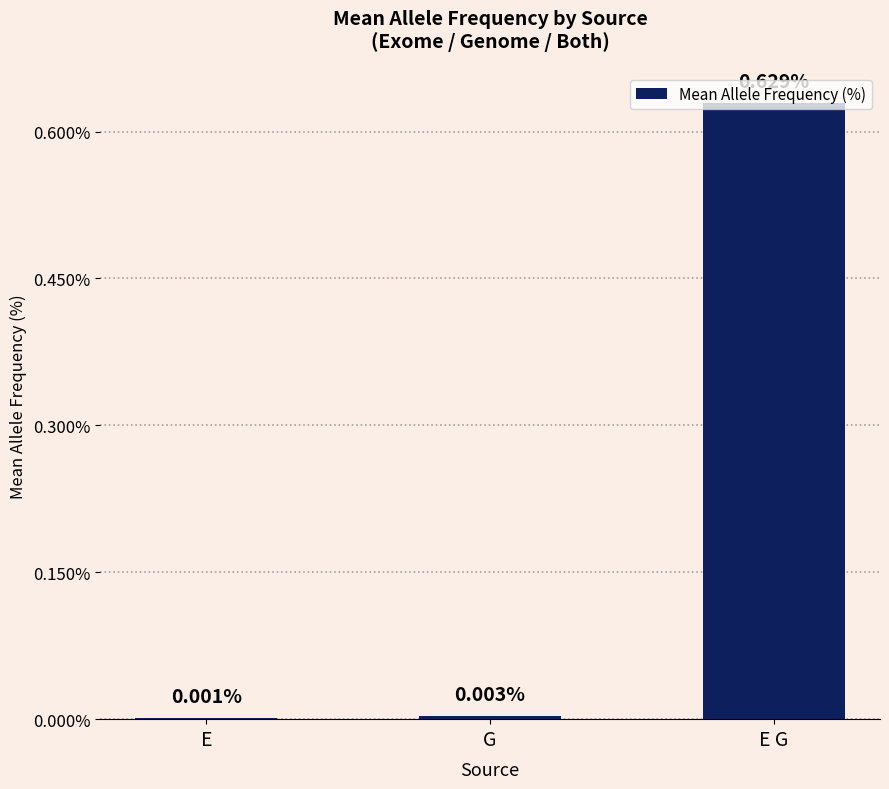

At which label is the value closest to 0?

E